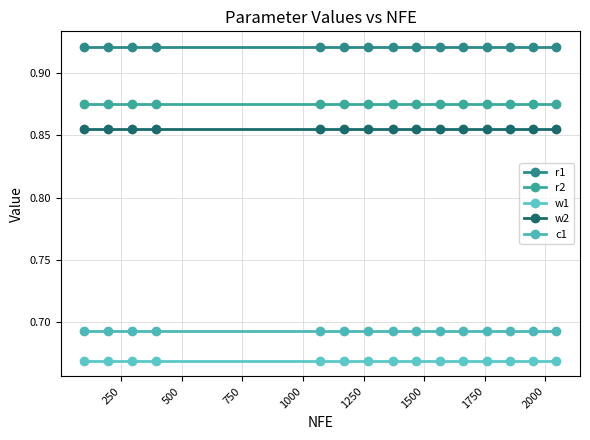

Reading right to left, list all the values displayed in this chart.

r1: 0.9	0.9	0.9	0.9	0.9	0.9	0.9	0.9	0.9	0.9	0.9	0.9	0.9	0.9	0.9
r2: 0.9	0.9	0.9	0.9	0.9	0.9	0.9	0.9	0.9	0.9	0.9	0.9	0.9	0.9	0.9
w1: 0.7	0.7	0.7	0.7	0.7	0.7	0.7	0.7	0.7	0.7	0.7	0.7	0.7	0.7	0.7
w2: 0.9	0.9	0.9	0.9	0.9	0.9	0.9	0.9	0.9	0.9	0.9	0.9	0.9	0.9	0.9
c1: 0.7	0.7	0.7	0.7	0.7	0.7	0.7	0.7	0.7	0.7	0.7	0.7	0.7	0.7	0.7